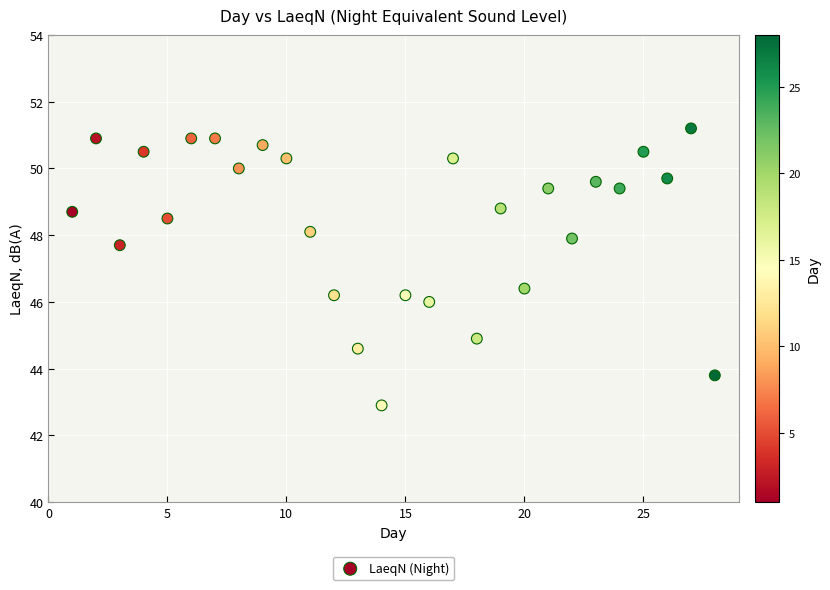

What is the range of Y values (max minus min)?

8.3